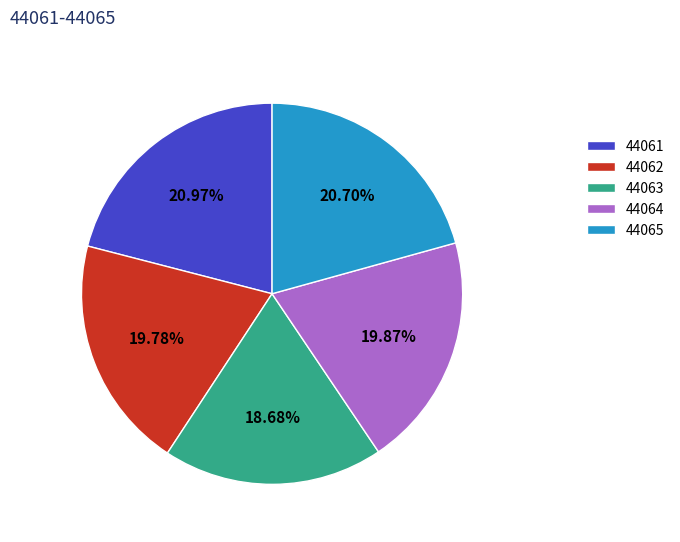

Combined, do 44061 and 44063 account for over 50%?

No